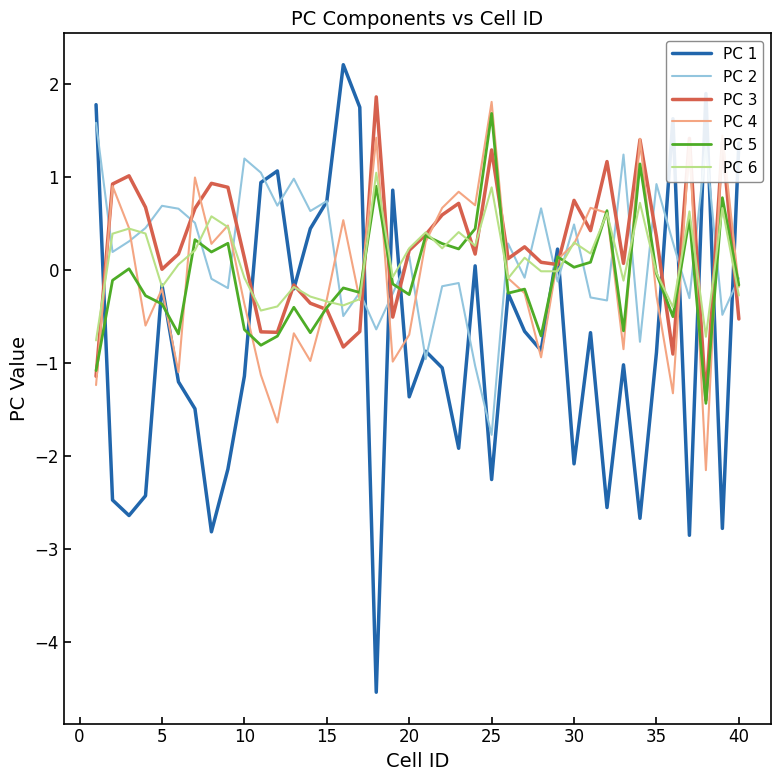

Which series has the largest range (max minus min)?

PC 1